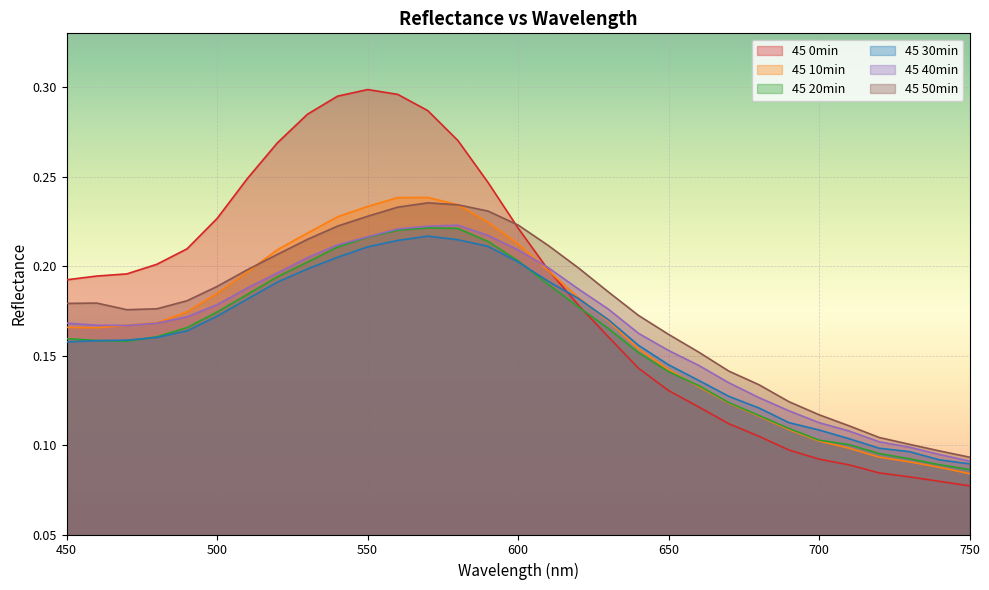

Which category has the highest value across all series?

550